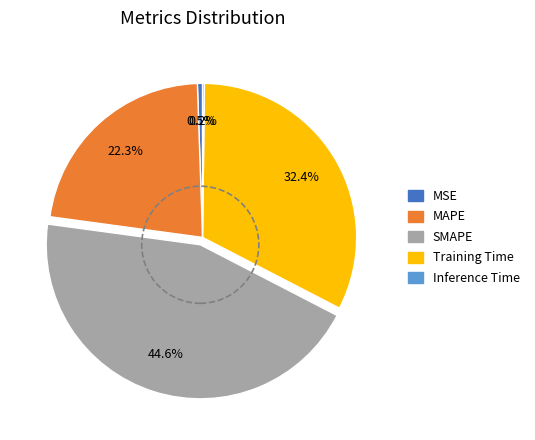

True or false: SMAPE accounts for 45% of the total.

True